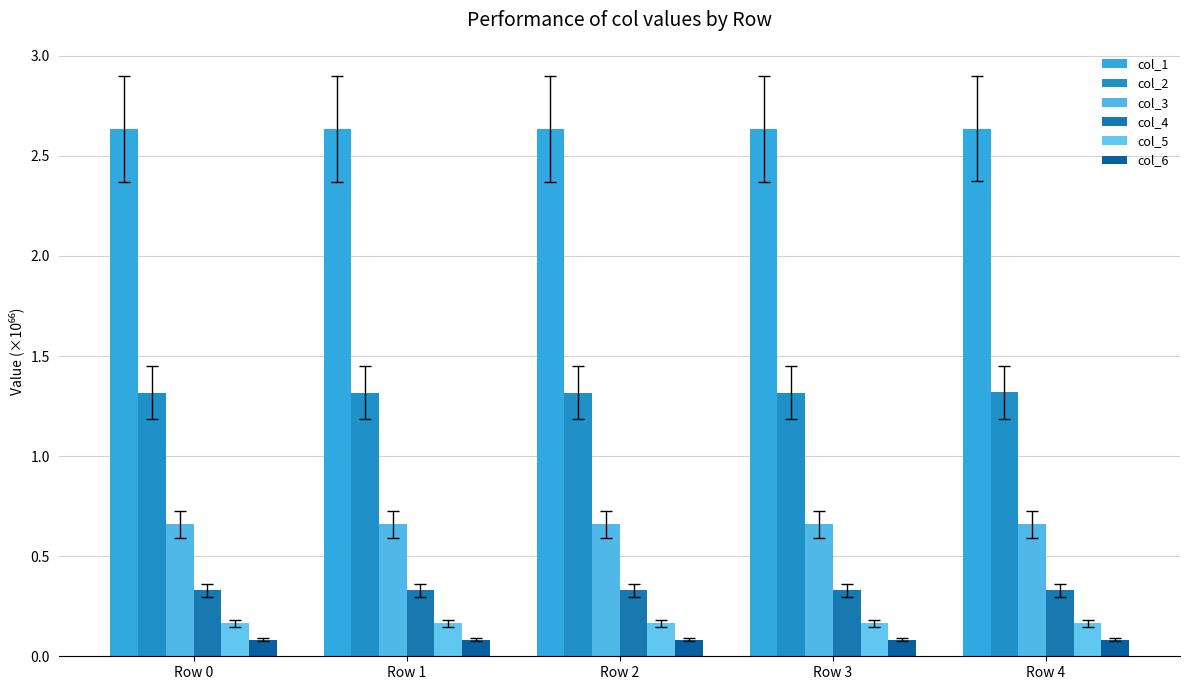

What is the maximum value shown in the chart?

2.6